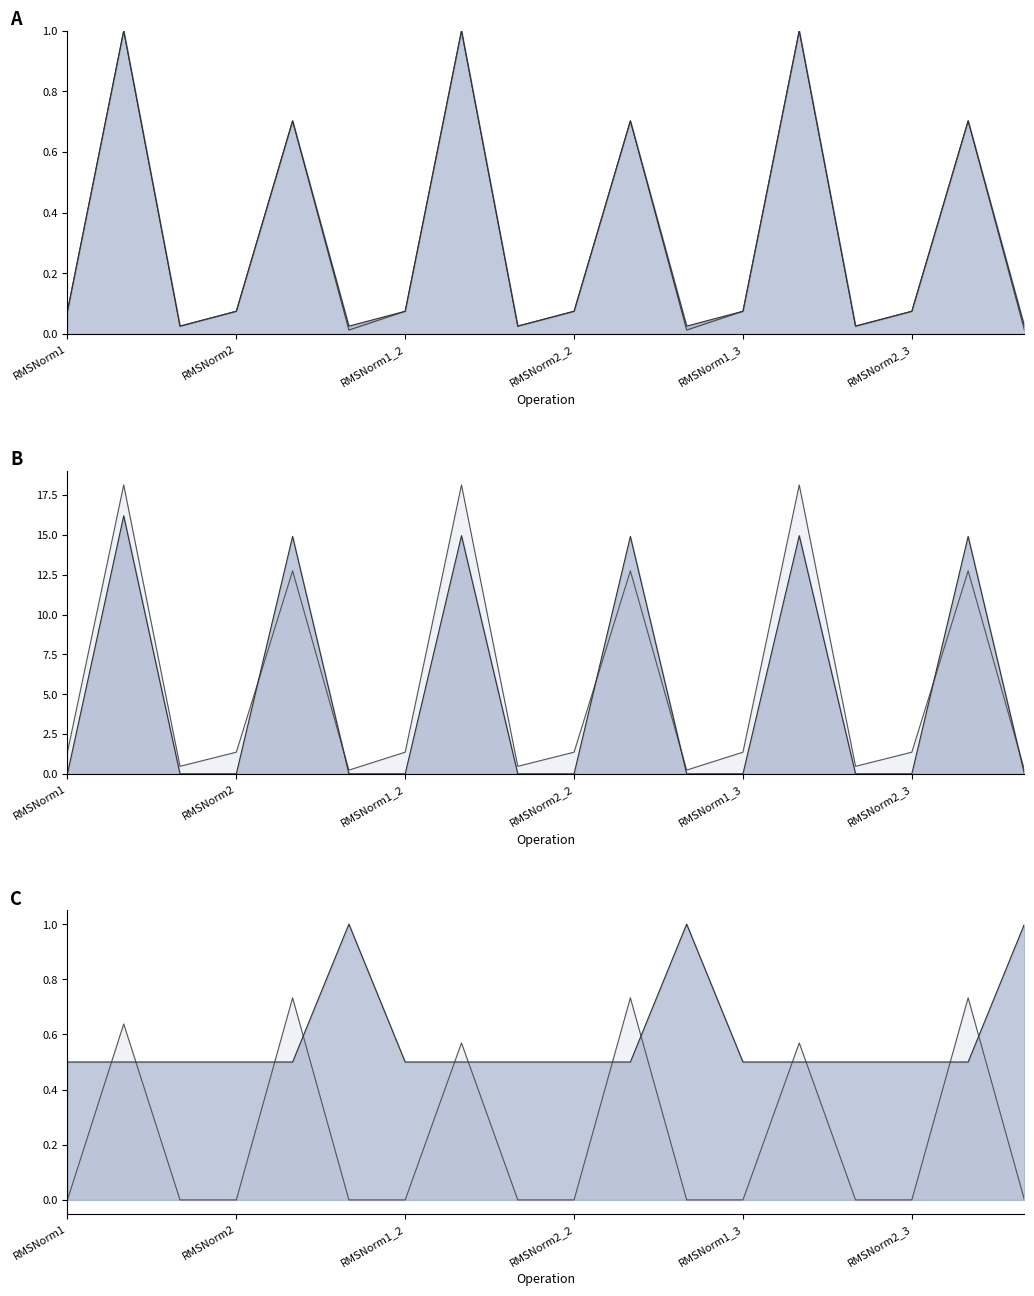

What are all the series names shown in the legend?

fwd_norm_line, wg_norm_line, fwd_k_line, wg_tot_k_line, wg_exp_ratio_line, ig_c_ratio_line